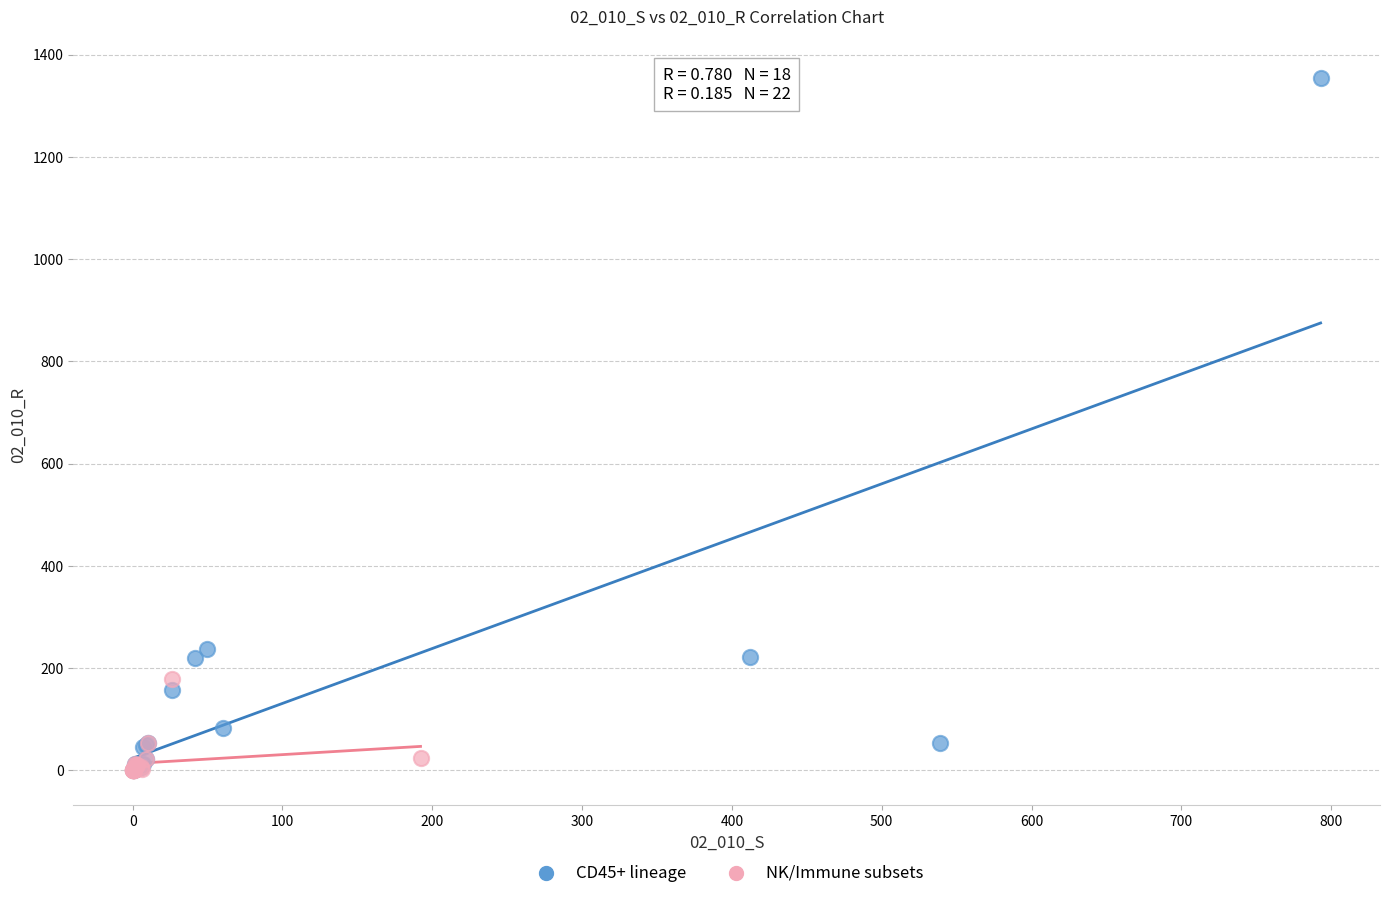

Which series has the widest spread of Y values?

CD45+ lineage